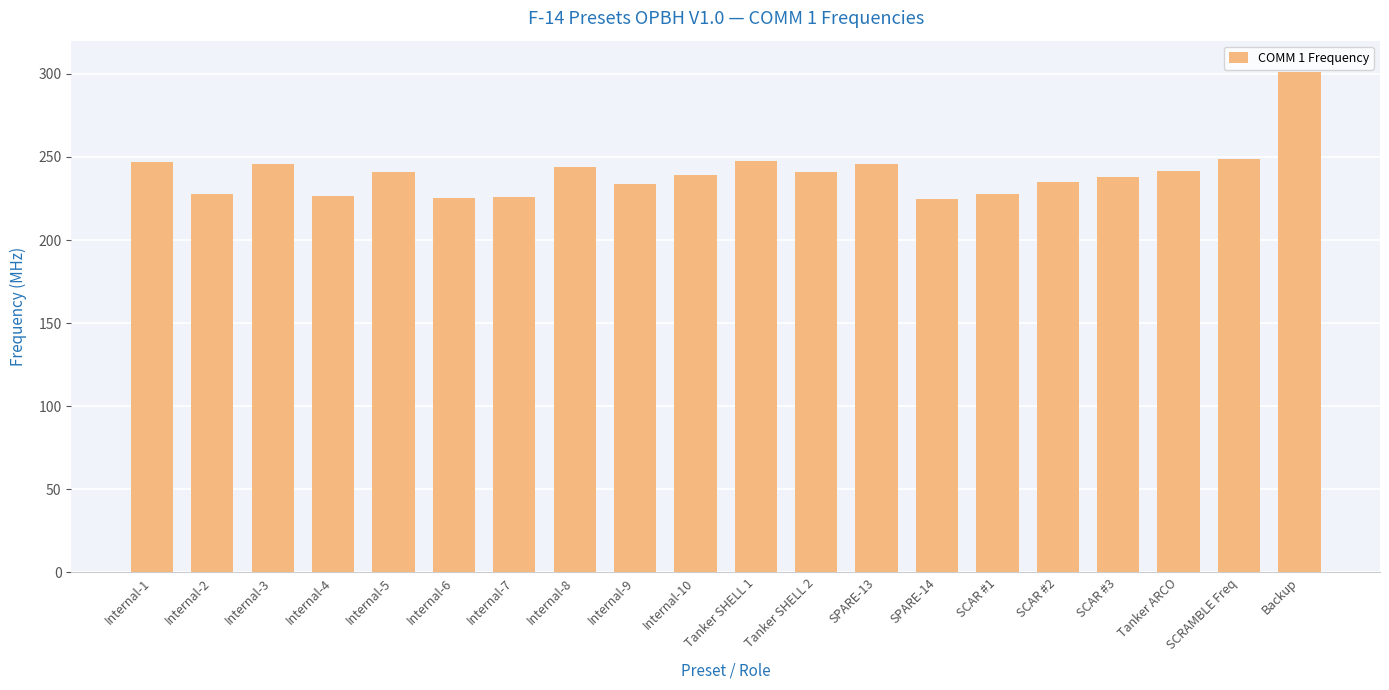

What is the value of the 19th bar from the left?

248.8